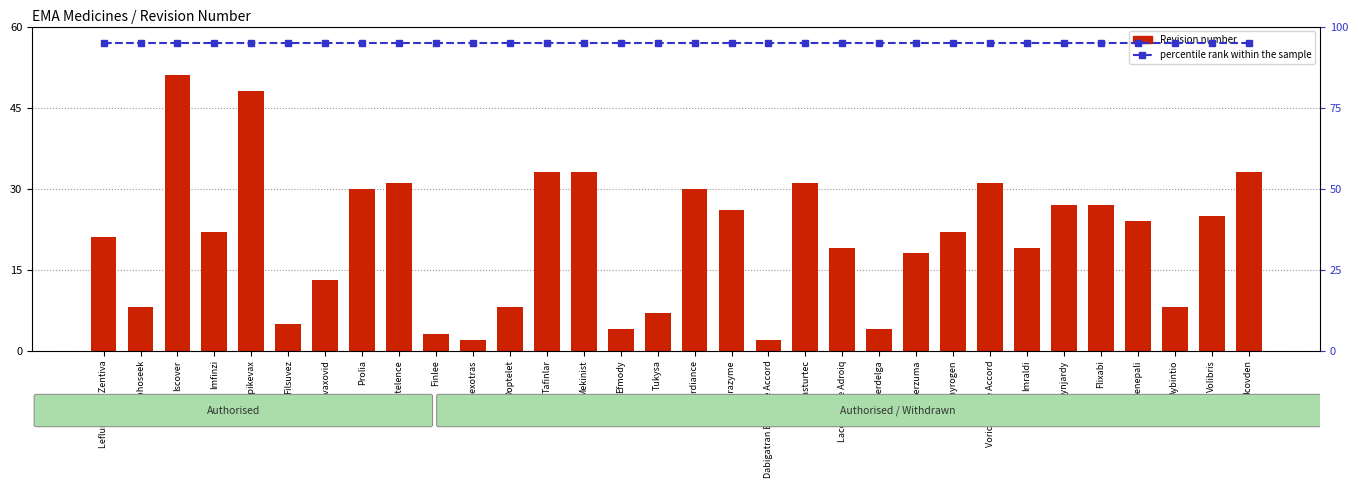

At how many categories does at least one series exceed 83?

32